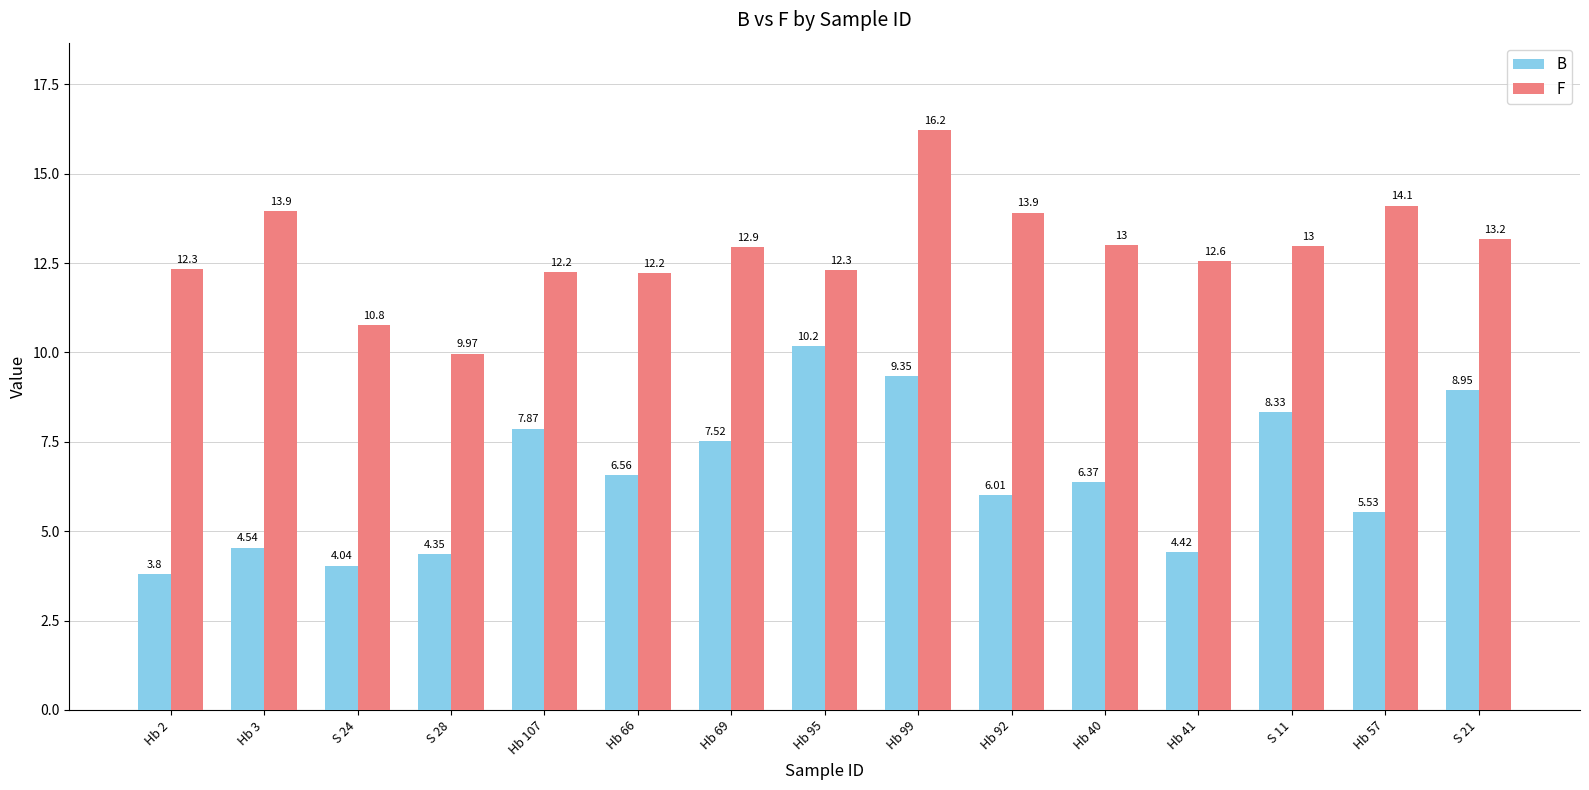

What is the label of the 7th bar from the right?

Hb 99